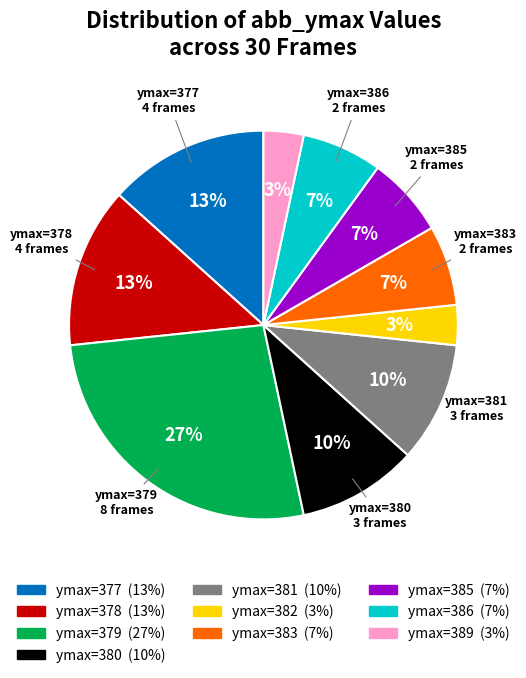

Does any single category account for the majority?

No